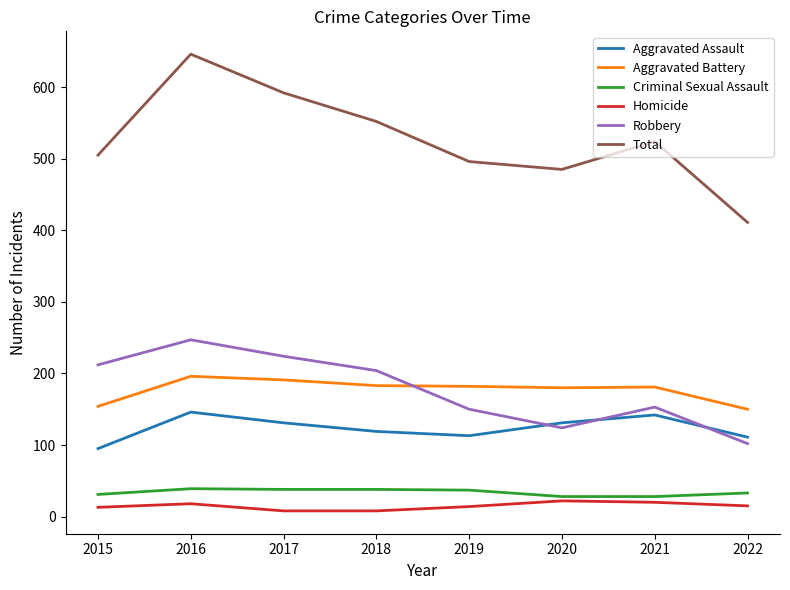

What is the spread (max minus min) of values at 2022?

396